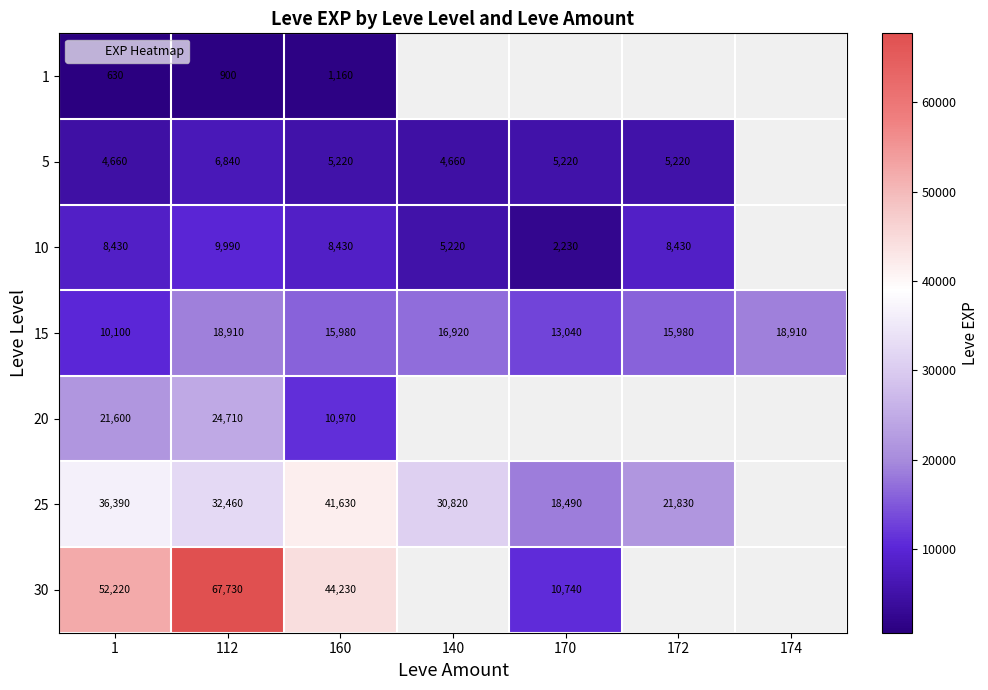

At which label does 25 reach its minimum?

170